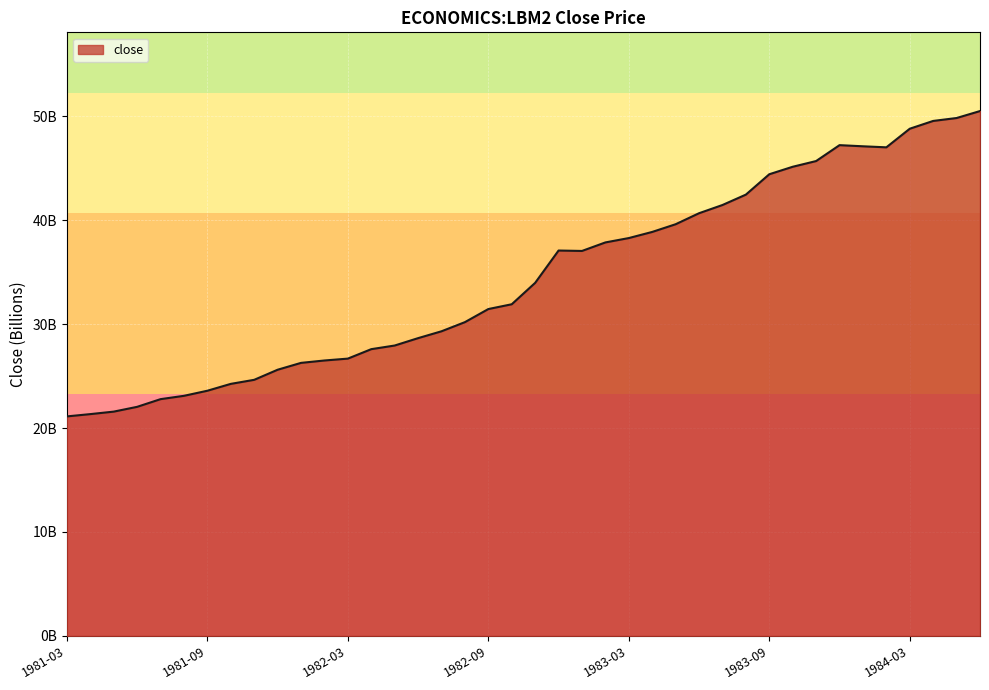

At which label is the value closest to 35?

1982-11